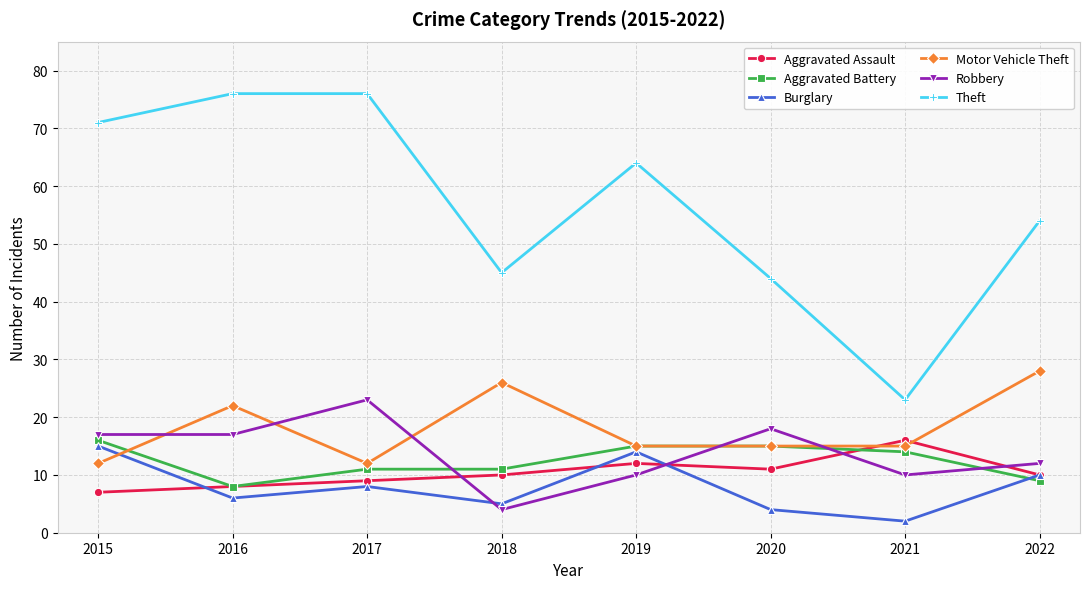

Reading left to right, extract all data points from this chart.

Aggravated Assault: 7	8	9	10	12	11	16	10
Aggravated Battery: 16	8	11	11	15	15	14	9
Burglary: 15	6	8	5	14	4	2	10
Motor Vehicle Theft: 12	22	12	26	15	15	15	28
Robbery: 17	17	23	4	10	18	10	12
Theft: 71	76	76	45	64	44	23	54